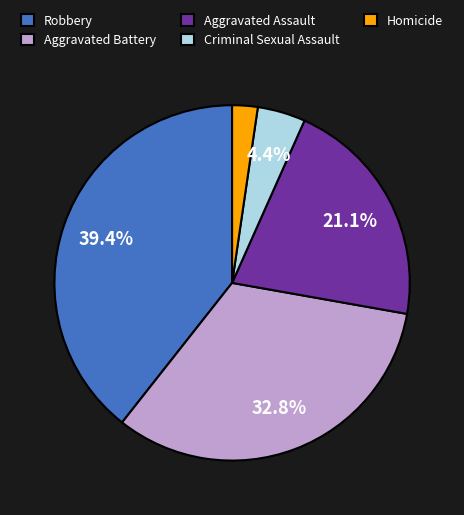

Which has a higher value, Homicide or Aggravated Battery?

Aggravated Battery